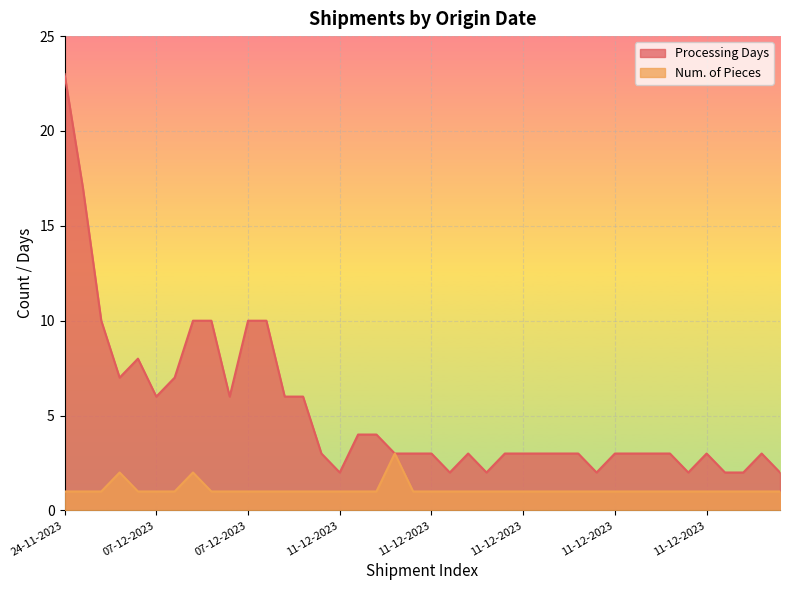

At 11-12-2023, list the series in order from largest to smallest.

Processing Days, Num. of Pieces